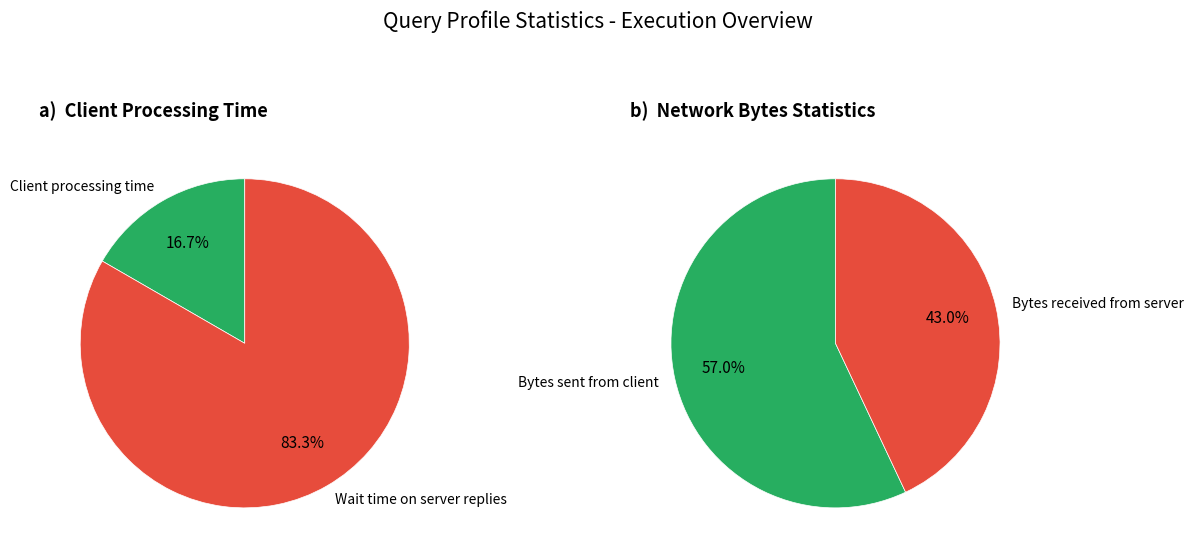

Is it true that Client processing time is 17% of the pie?

True